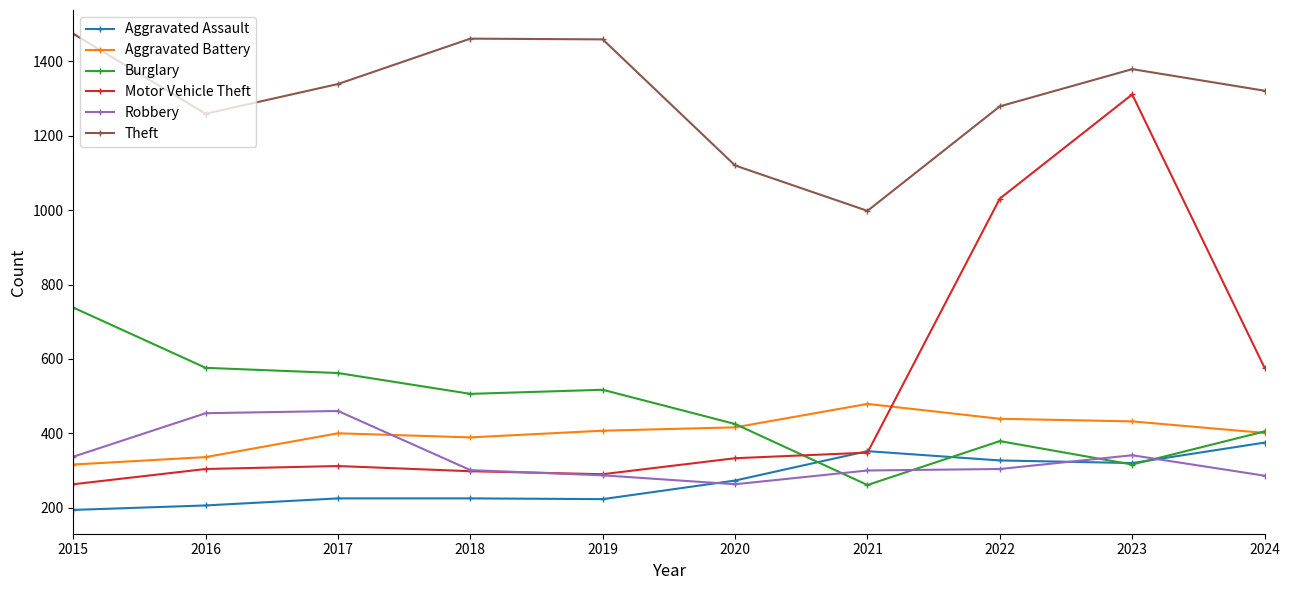

What is the value of the Burglary point at the 6th from the left?

425